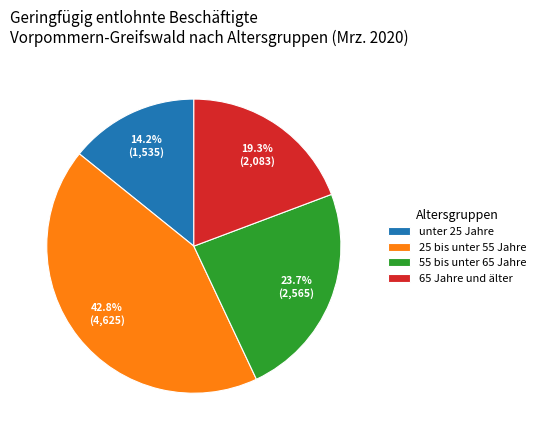

To the nearest percent, what percentage of the pie is 65 Jahre und älter?

19%